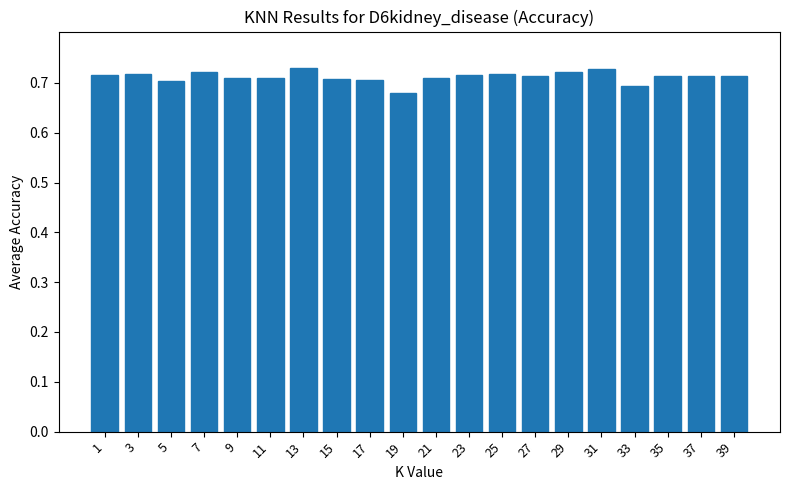

What is the sum of the values at 1 and 23?

1.4